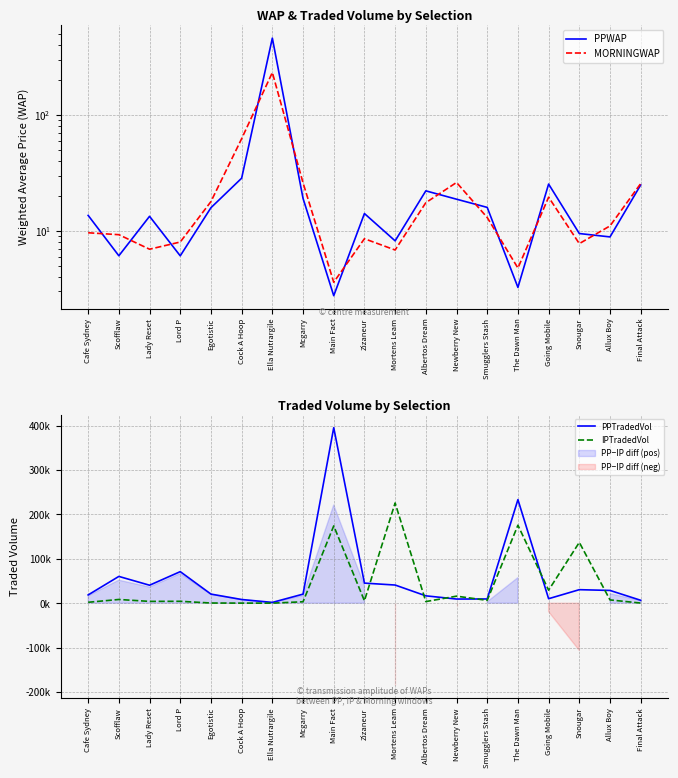

True or false: PPWAP and PPTradedVol intersect in this chart.

False